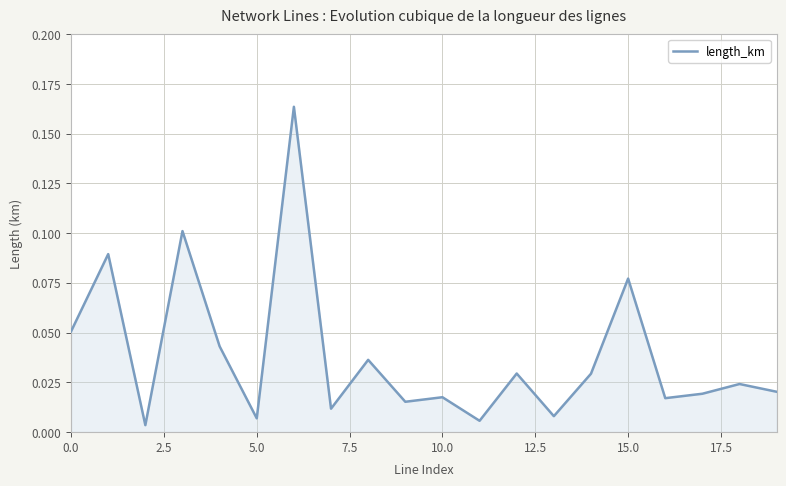

What is the sum of all values?

0.8